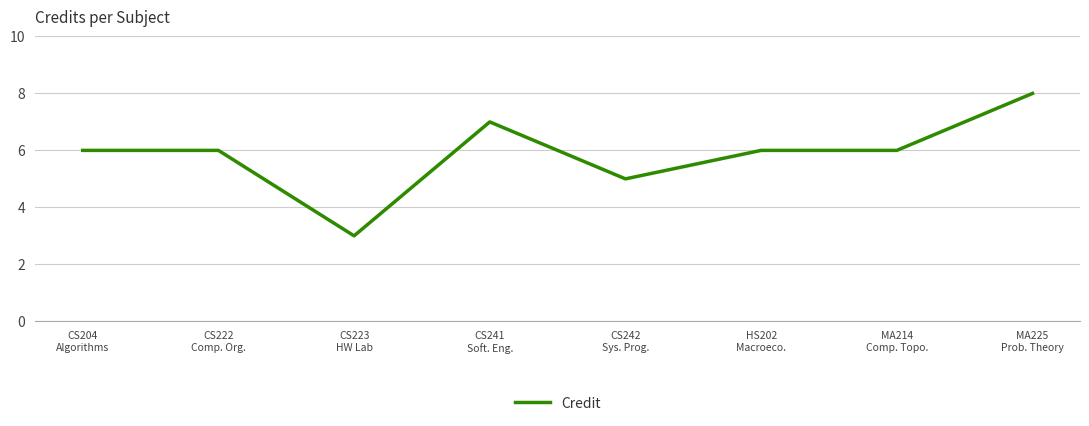

True or false: the data shows 2 at CS242
Sys. Prog..

False